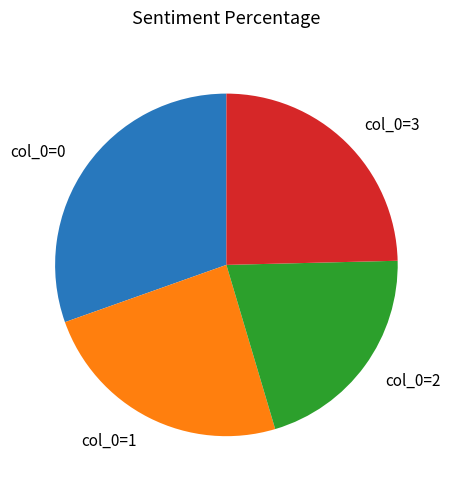

Is there any slice that represents more than half of the pie?

No